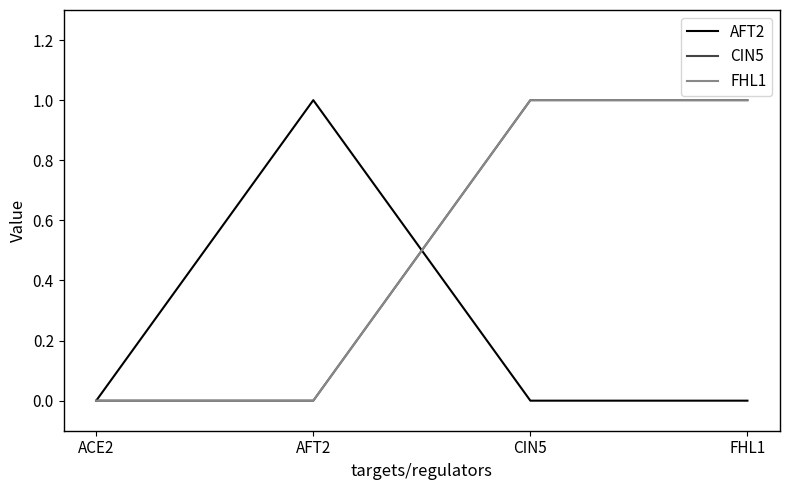

What is the difference between the maximum and minimum values in the FHL1 series?

1